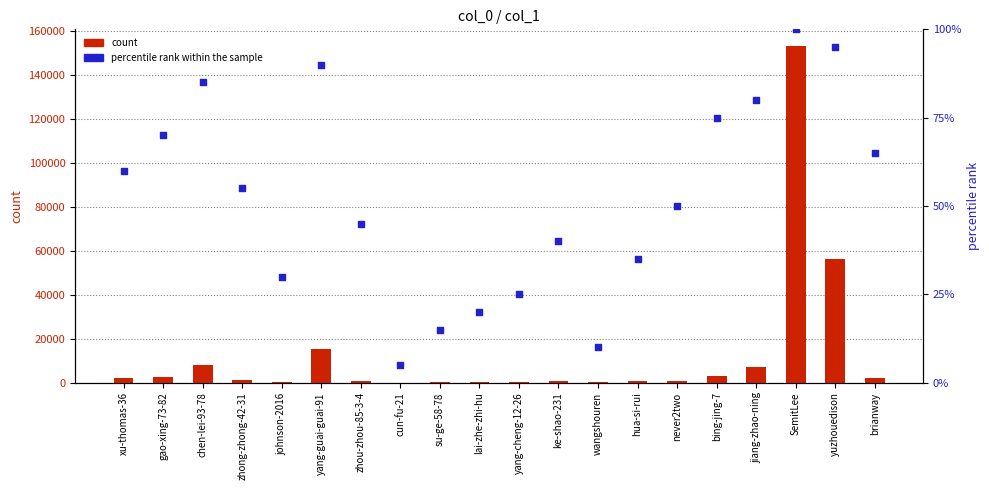

Which series reaches the minimum Y coordinate?

count